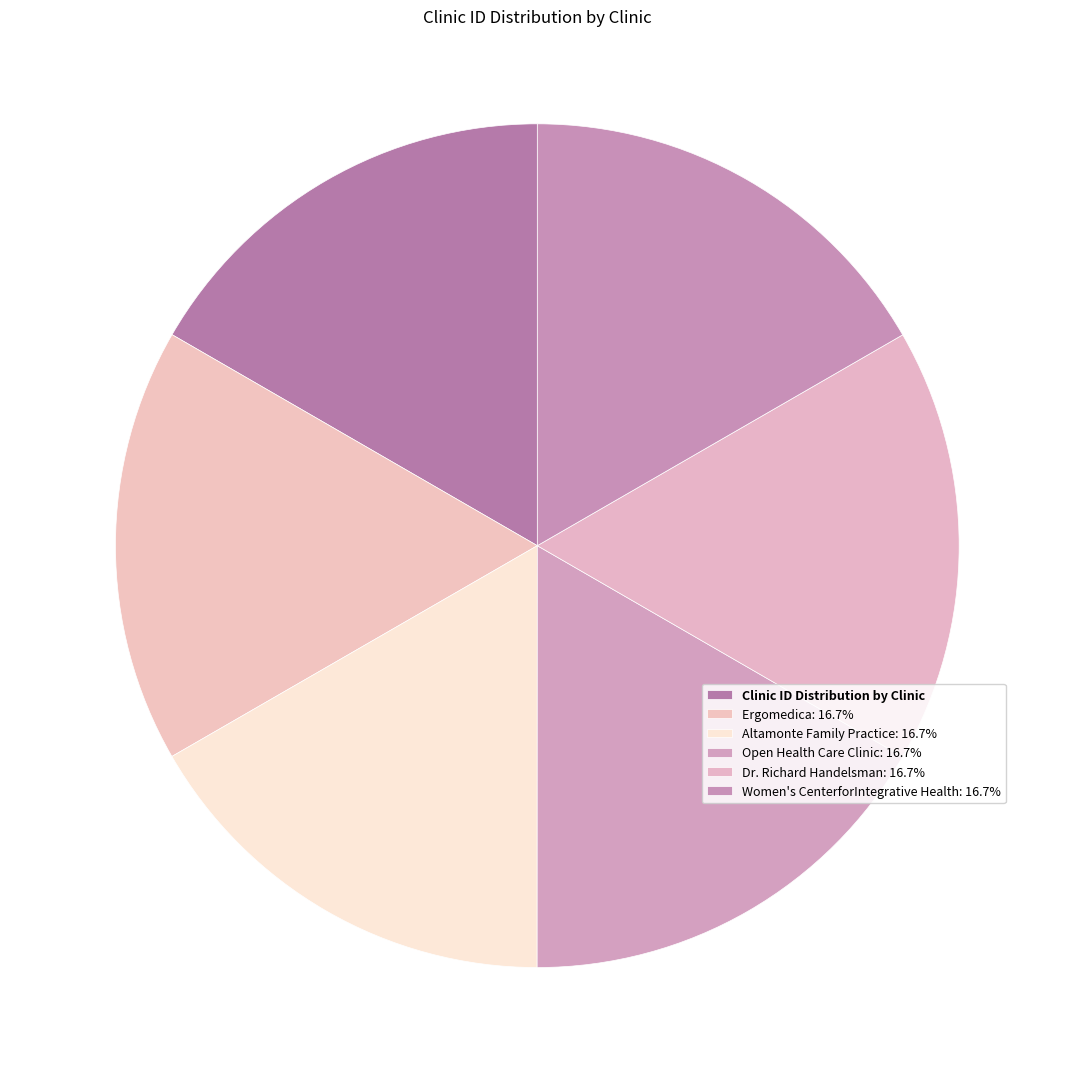

Which category has the biggest portion of the pie?

Eastern Urological Associates